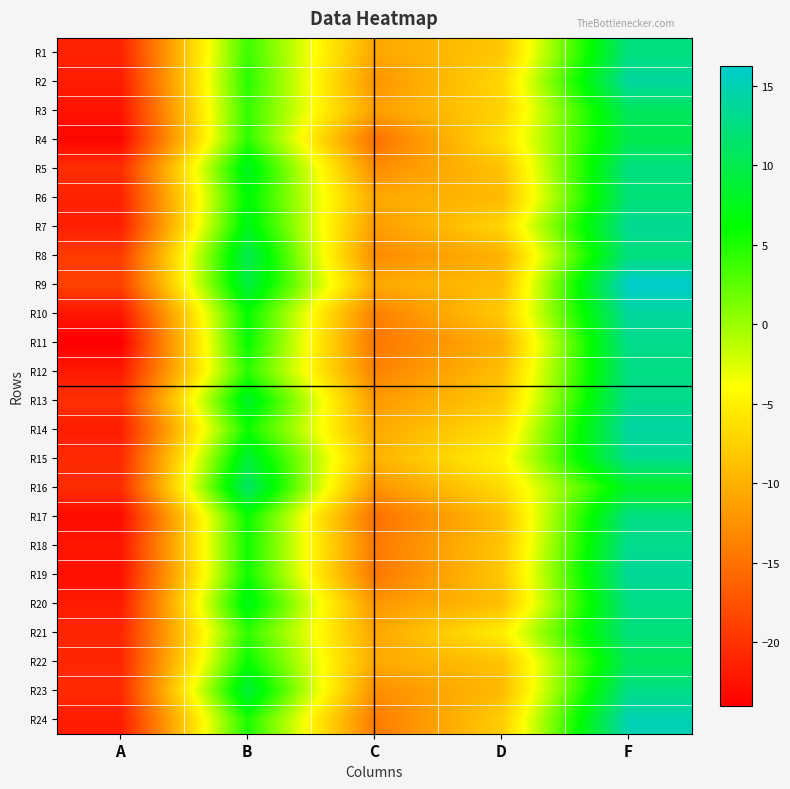

What is the smallest value displayed?

-24.0